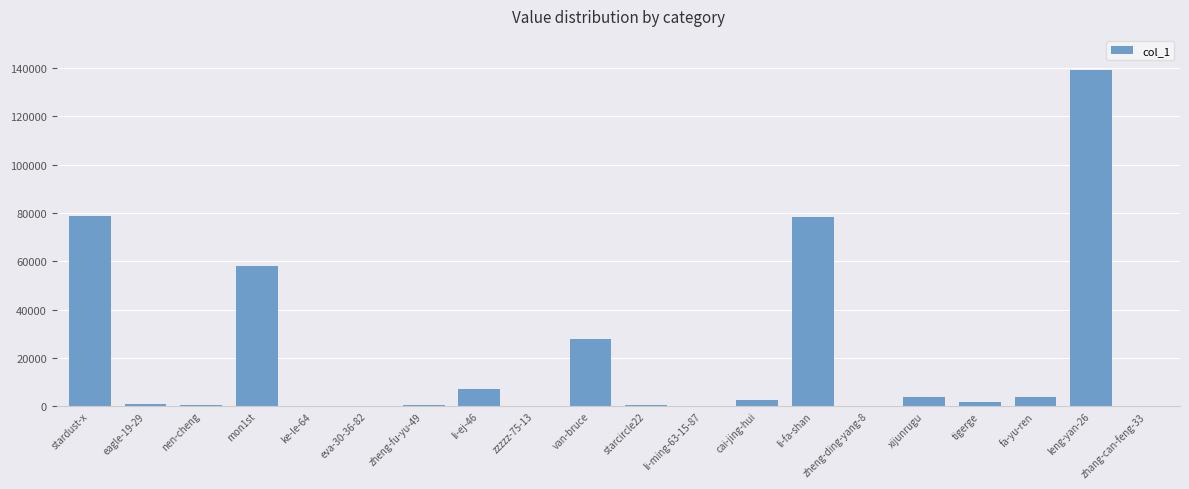

At which label does the data first exceed 1803?

stardust-x